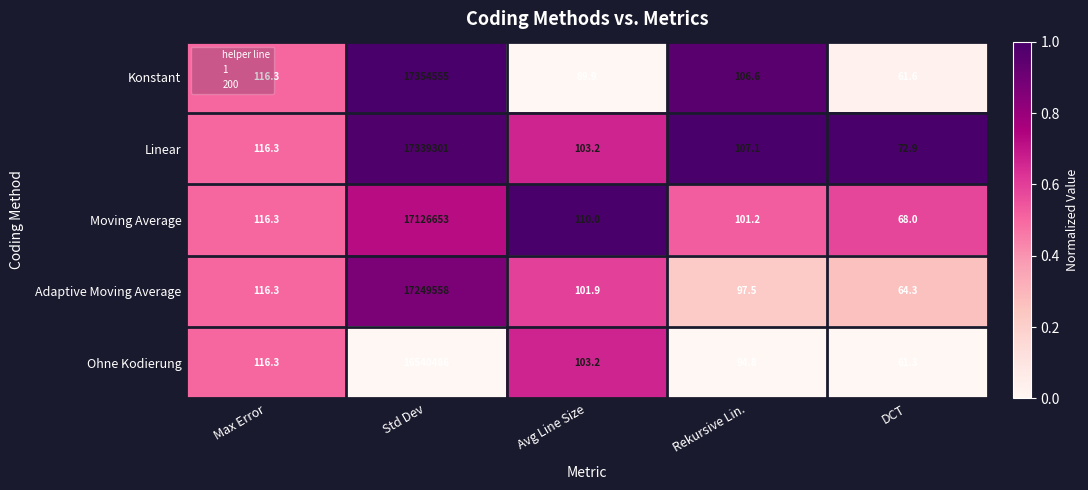

List the labels in order of Ohne Kodierung value, smallest first.

DCT, Rekursive Lin., Avg Line Size, Max Error, Std Dev